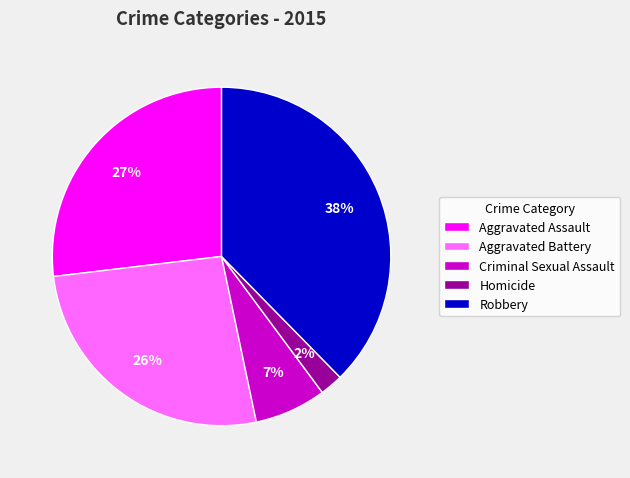

Do Robbery and Aggravated Assault together represent more than half of the pie?

Yes